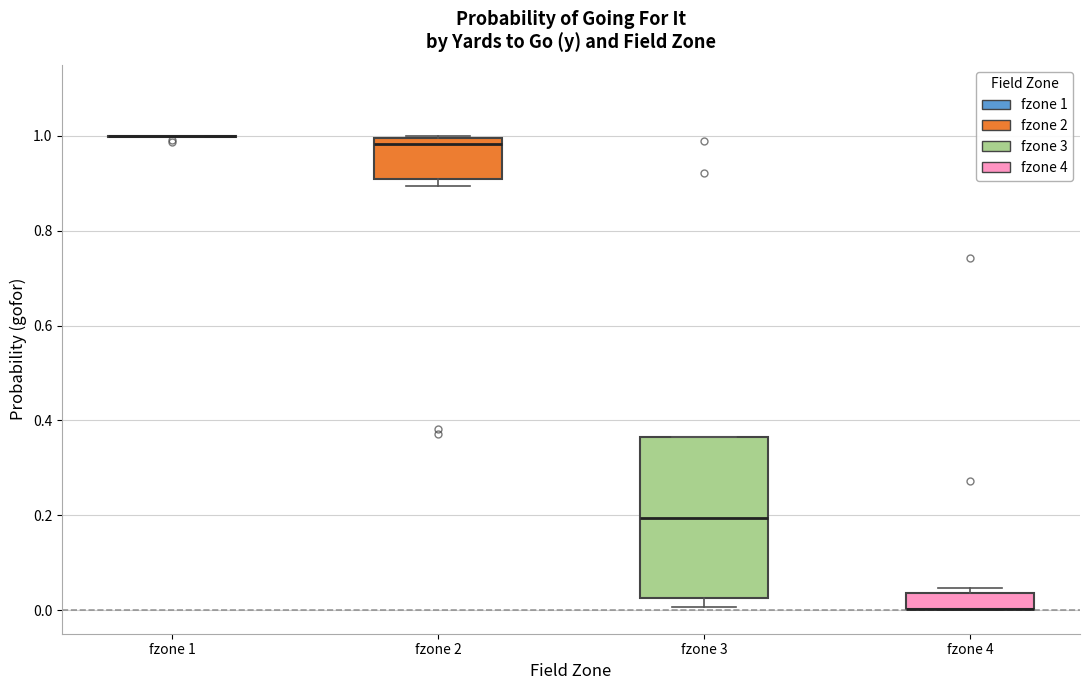

Reading left to right, transcribe this box plot: for each box, give where its median line is, the range the box spans, and where its two whiskers end, as read against the y-axis. The values are not printed on the chart, so give them approximately, as read against the axis.

fzone 1: box collapsed to a line at 1.00, whiskers 1.00 to 1.00
fzone 2: median 0.98, box 0.90 to 1.00, whiskers 0.90 (just below the box's lower edge) to 1.00
fzone 3: median 0.20, box 0.02 to 0.36, whiskers 0.00 to 0.36
fzone 4: median 0.00 (drawn on the box's lower edge), box 0.00 to 0.04, whiskers 0.00 to 0.04 (just above the box's upper edge)